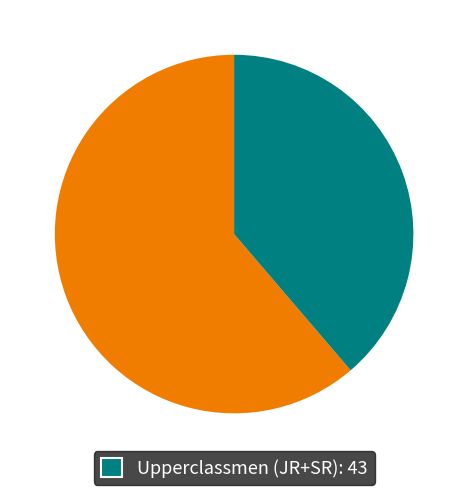

Count the number of slices in the pie.

2